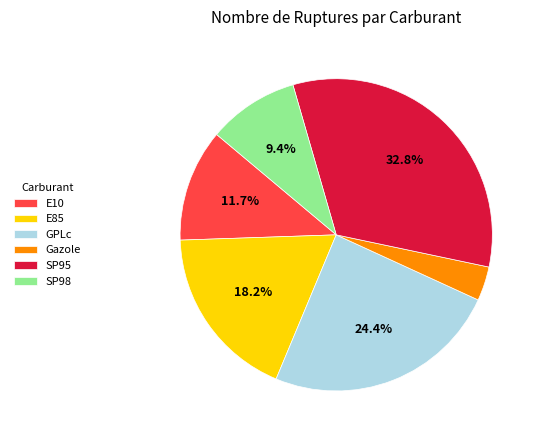

Which slice is the largest?

SP95